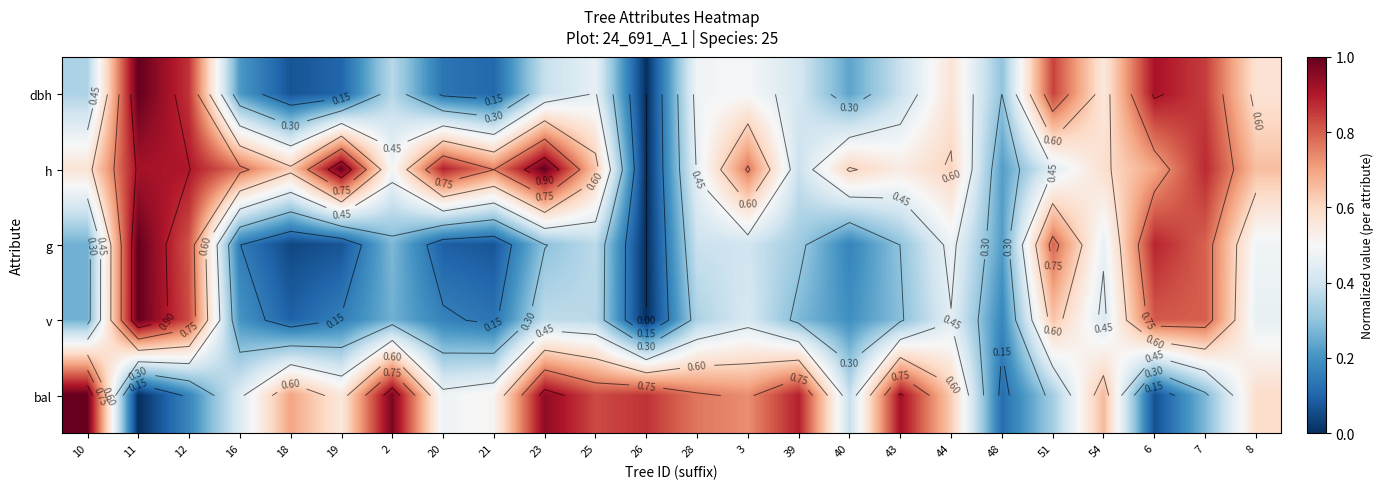

What is the sum of the g values at 18 and 2?

0.3